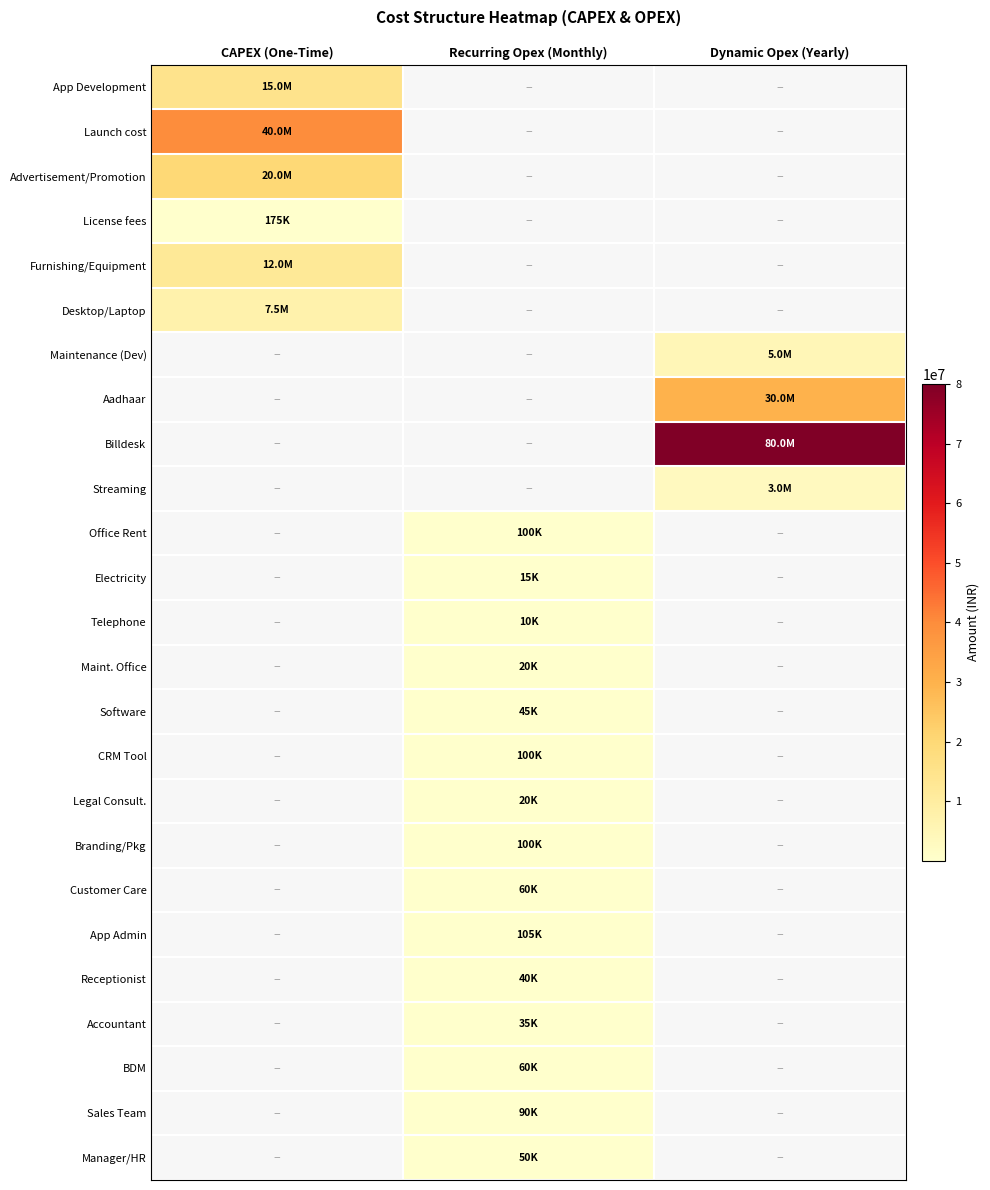

Rank the series at Dynamic Opex (Yearly) from lowest to highest value.

App Development, Launch cost, Advertisement/Promotion, License fees, Furnishing/Equipment, Desktop/Laptop, Office Rent, Electricity, Telephone, Maint. Office, Software, CRM Tool, Legal Consult., Branding/Pkg, Customer Care, App Admin, Receptionist, Accountant, BDM, Sales Team, Manager/HR, Streaming, Maintenance (Dev), Aadhaar, Billdesk